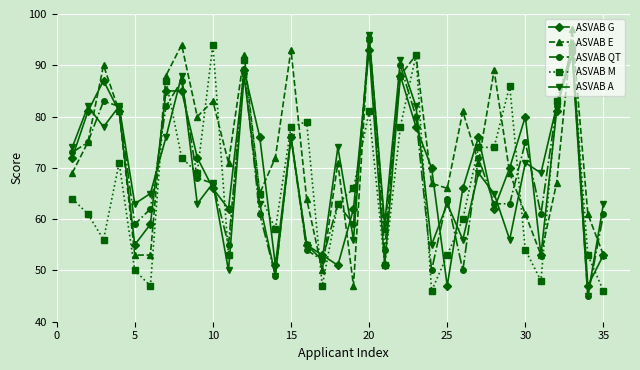

Which series has the largest total across all categories?

ASVAB E